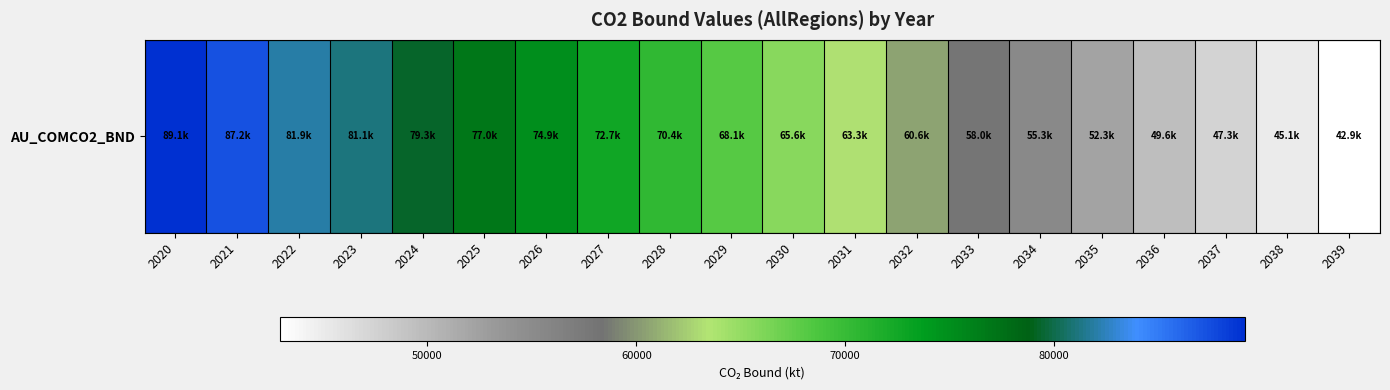

Rank the categories by value from lowest to highest.

2039, 2038, 2037, 2036, 2035, 2034, 2033, 2032, 2031, 2030, 2029, 2028, 2027, 2026, 2025, 2024, 2023, 2022, 2021, 2020